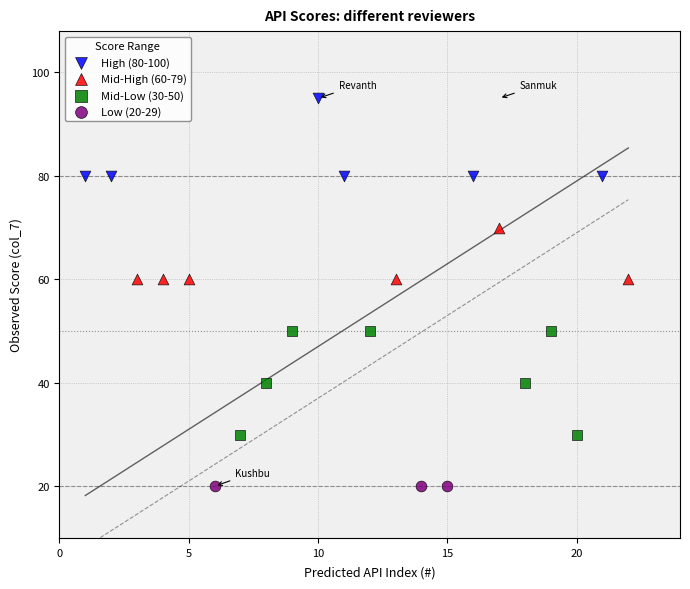

Which series contains the highest Y value?

High (80-100)